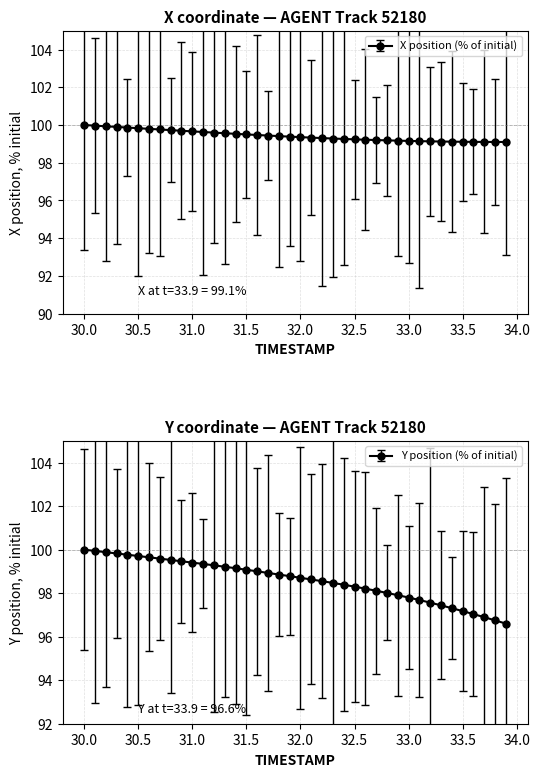

Reading left to right, extract all data points from this chart.

X: 100.0	100.0	99.9	99.9	99.9	99.8	99.8	99.8	99.7	99.7	99.7	99.6	99.6	99.6	99.5	99.5	99.5	99.4	99.4	99.4	99.4	99.3	99.3	99.3	99.3	99.2	99.2	99.2	99.2	99.2	99.2	99.1	99.1	99.1	99.1	99.1	99.1	99.1	99.1	99.1
Y: 100.0	99.9	99.9	99.8	99.8	99.7	99.6	99.6	99.5	99.5	99.4	99.3	99.3	99.2	99.1	99.1	99.0	98.9	98.9	98.8	98.7	98.6	98.6	98.5	98.4	98.3	98.2	98.1	98.0	97.9	97.8	97.7	97.6	97.4	97.3	97.2	97.0	96.9	96.7	96.6